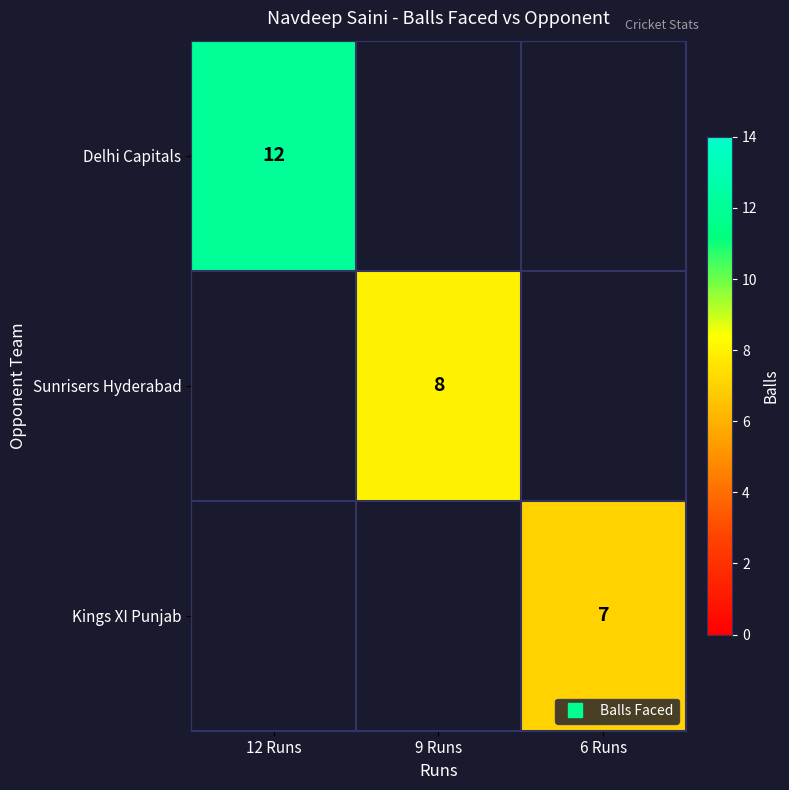

How many positive values does the Delhi Capitals series have?

1